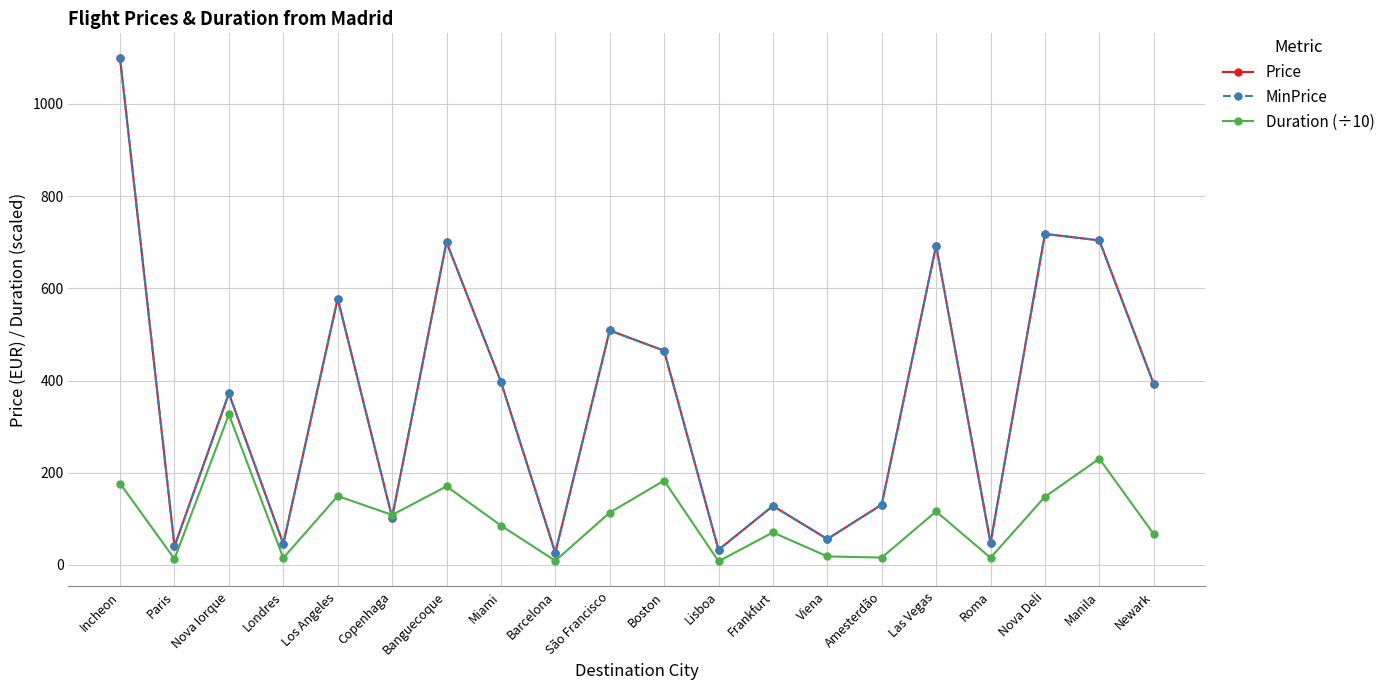

What is the sum of the MinPrice values at Viena and Newark?

448.8